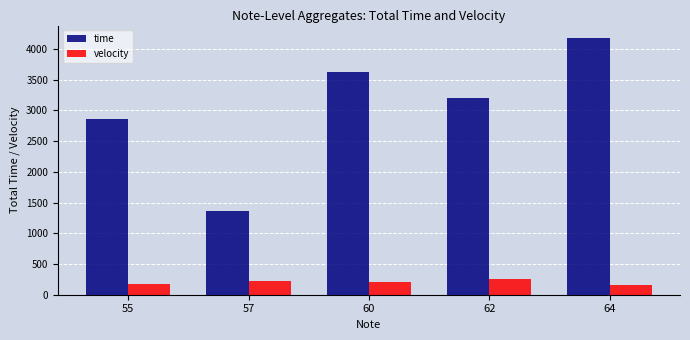

Is the value of time at 60 greater than the value of velocity at 64?

Yes